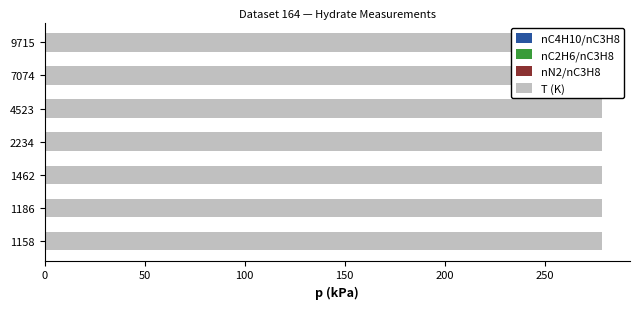

Is it true that nC2H6/nC3H8 equals 0.8 at 150?

False